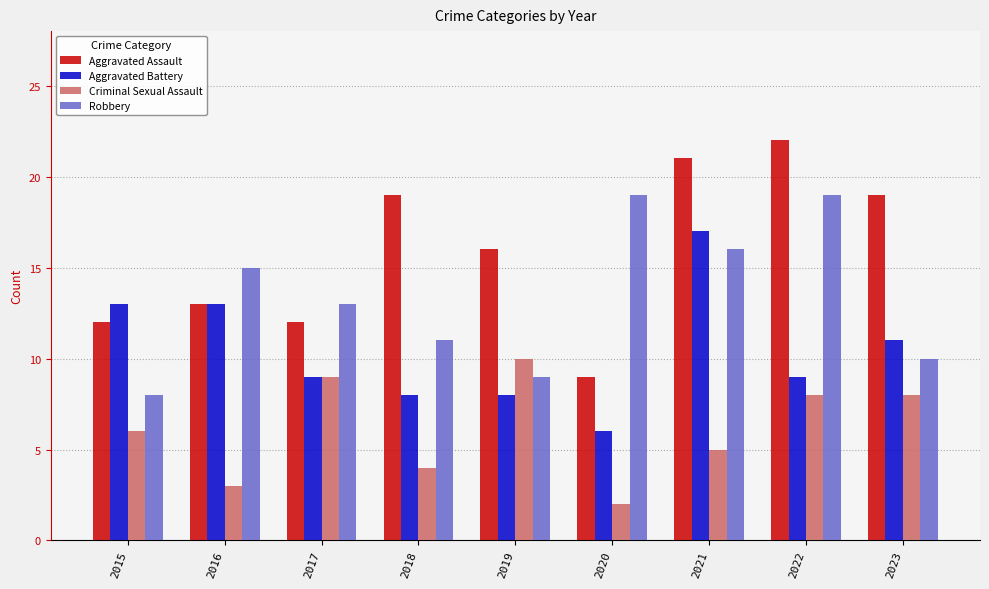

What is the difference between the second highest and second lowest values in the Aggravated Battery series?

5